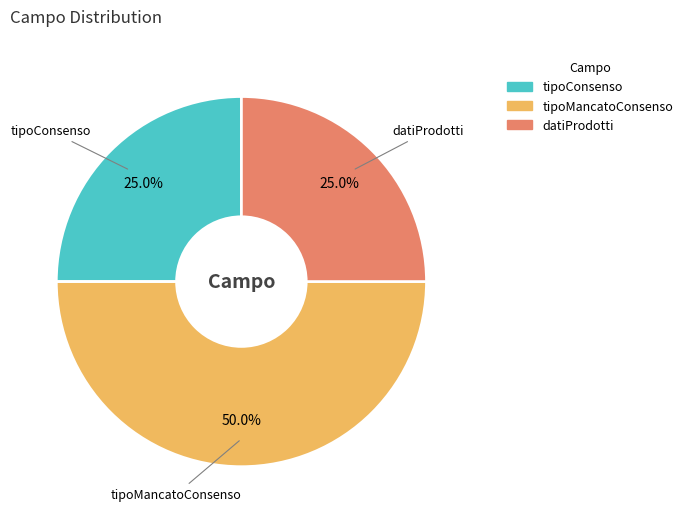

What is the largest slice in the pie chart?

tipoMancatoConsenso